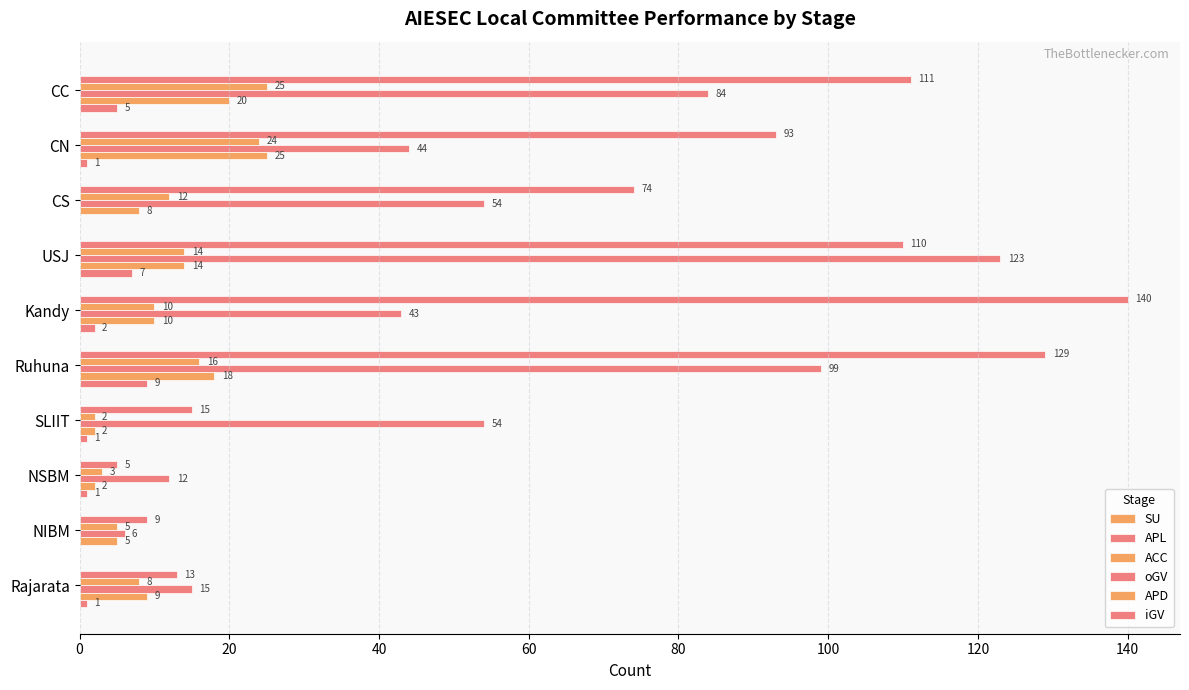

How many data points does each series have?

10